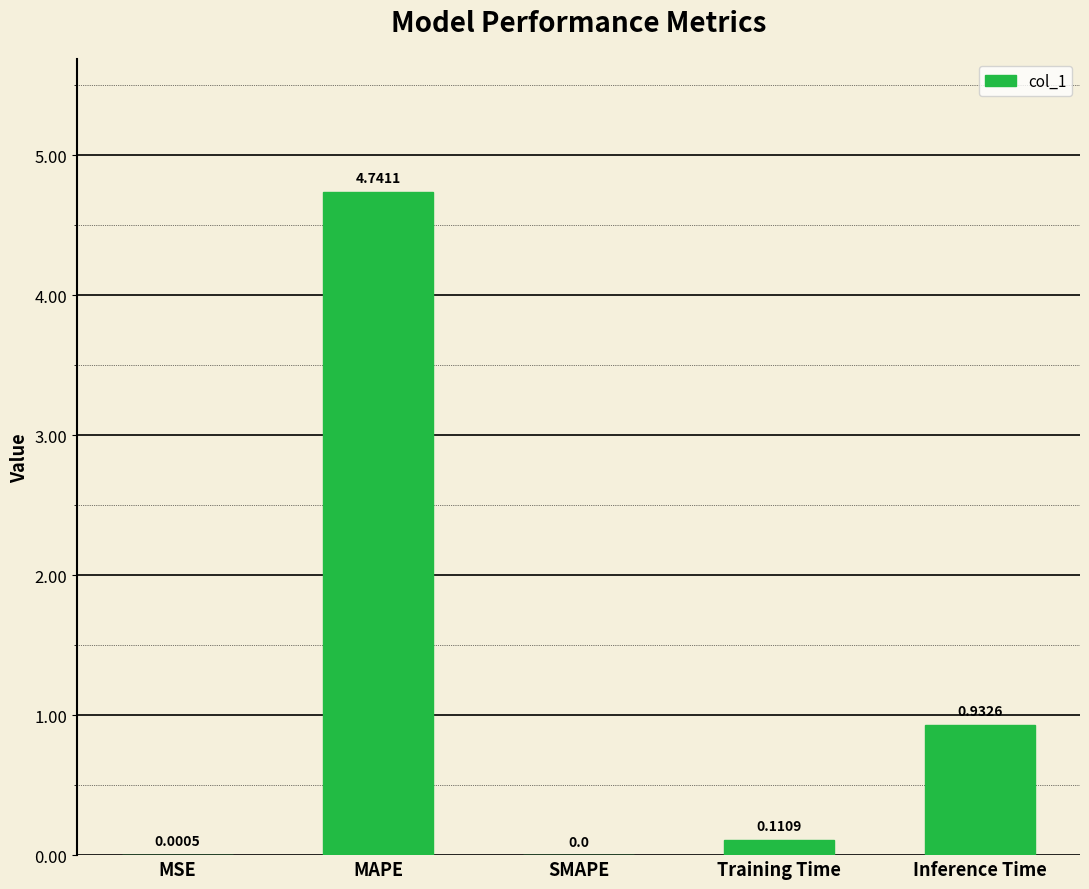

Which has a higher value, Inference Time or Training Time?

Inference Time